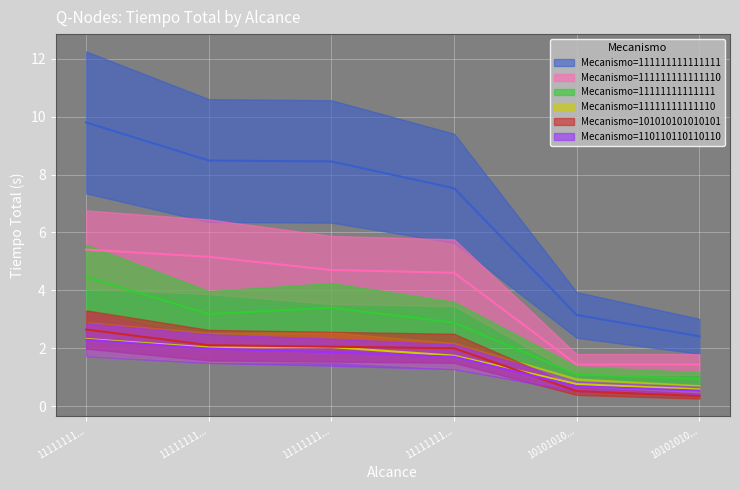

What is the value of the Tiempo Total (Mecanismo=11111111111111) point at the 3rd from the left?

3.4